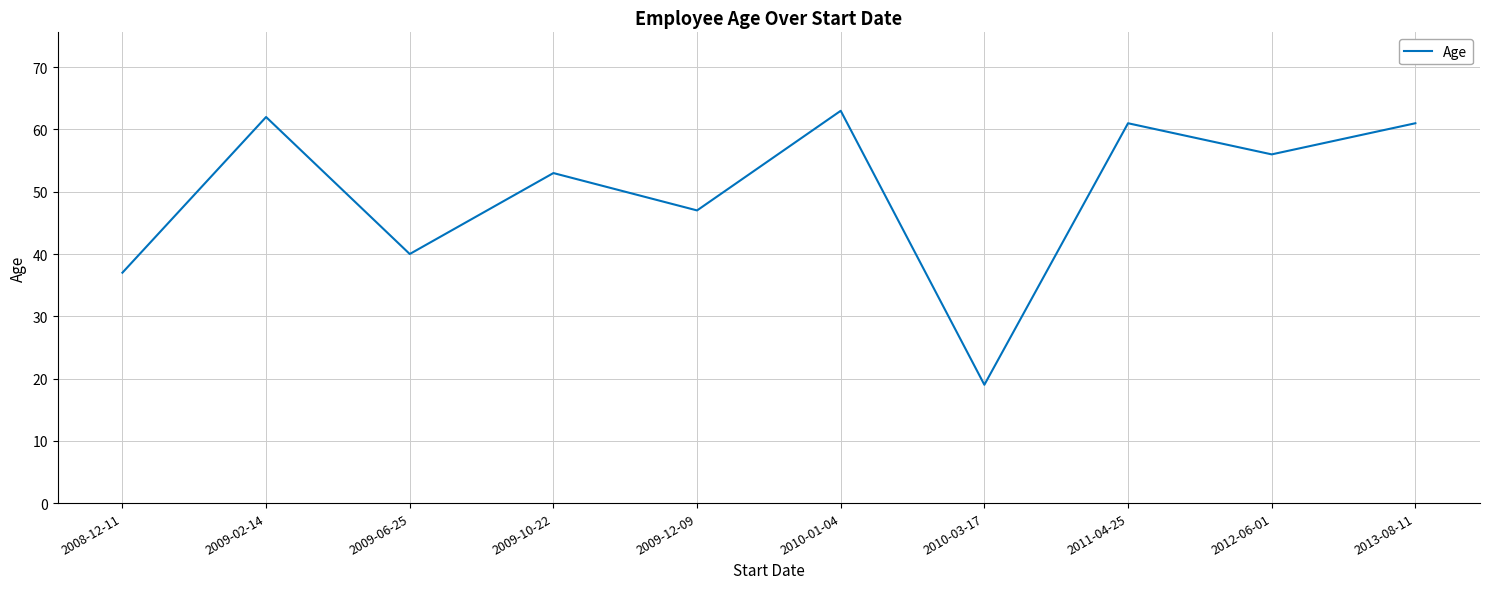

How many values are below 56?

5